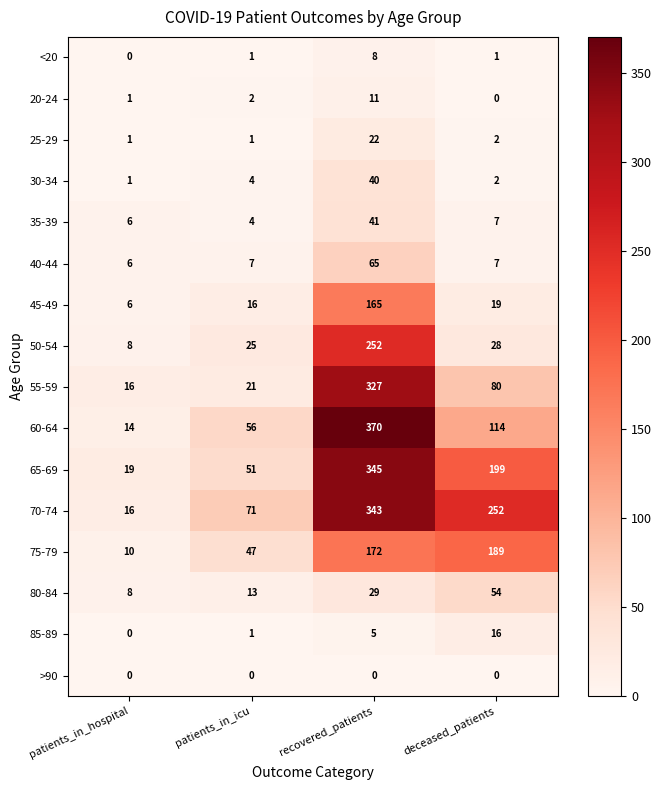

Which series has the widest spread of values?

60-64